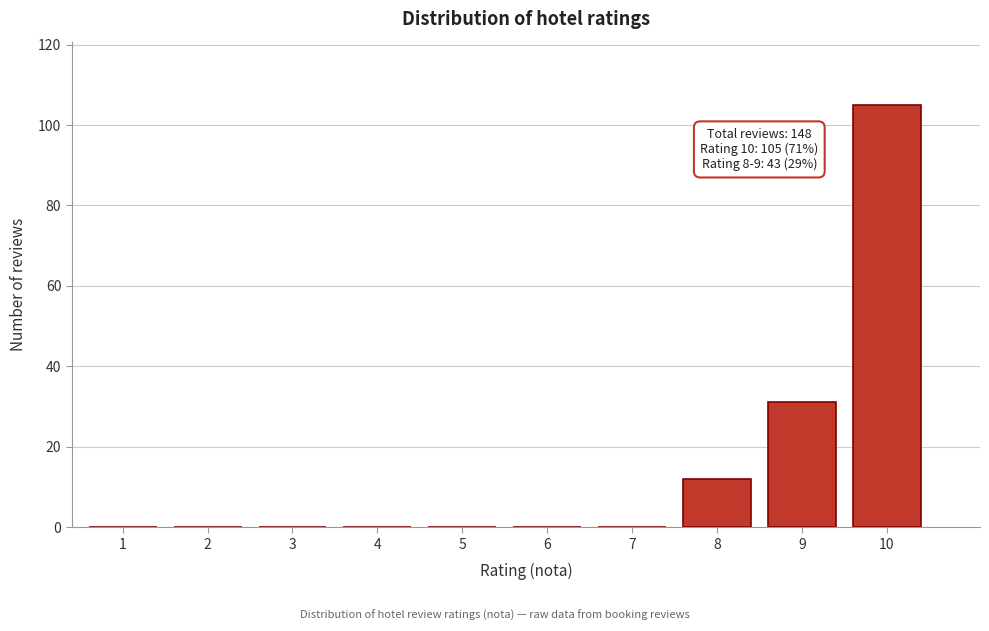

Reading left to right, list all the values displayed in this chart.

1=0	2=0	3=0	4=0	5=0	6=0	7=0	8=12	9=31	10=105